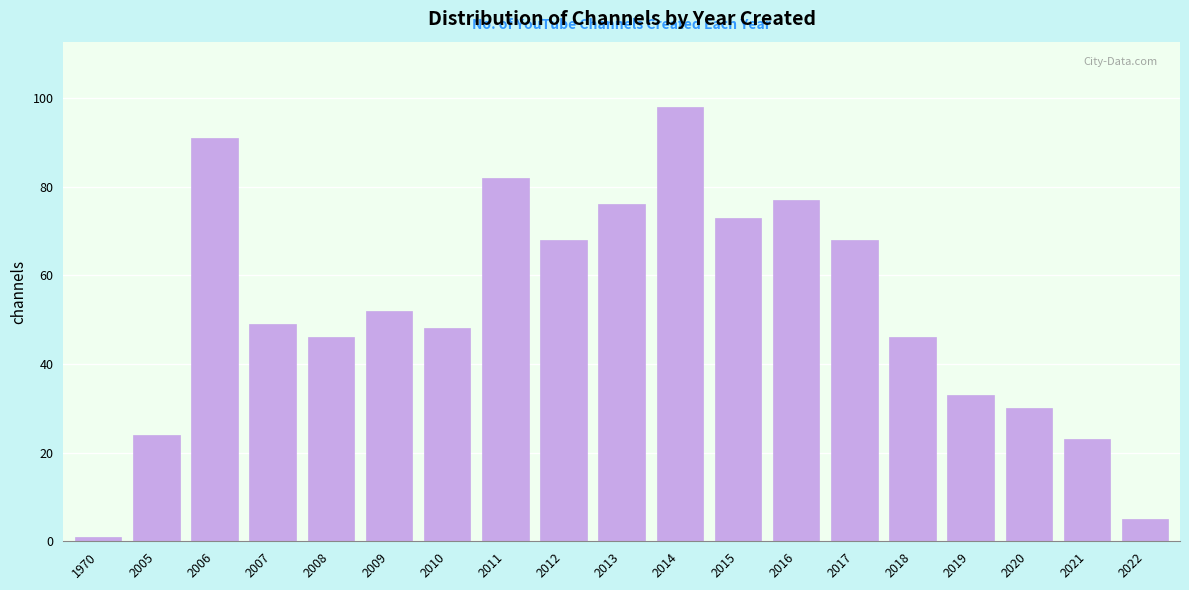

Reading right to left, transcribe all the data shown in this chart.

5	23	30	33	46	68	77	73	98	76	68	82	48	52	46	49	91	24	1